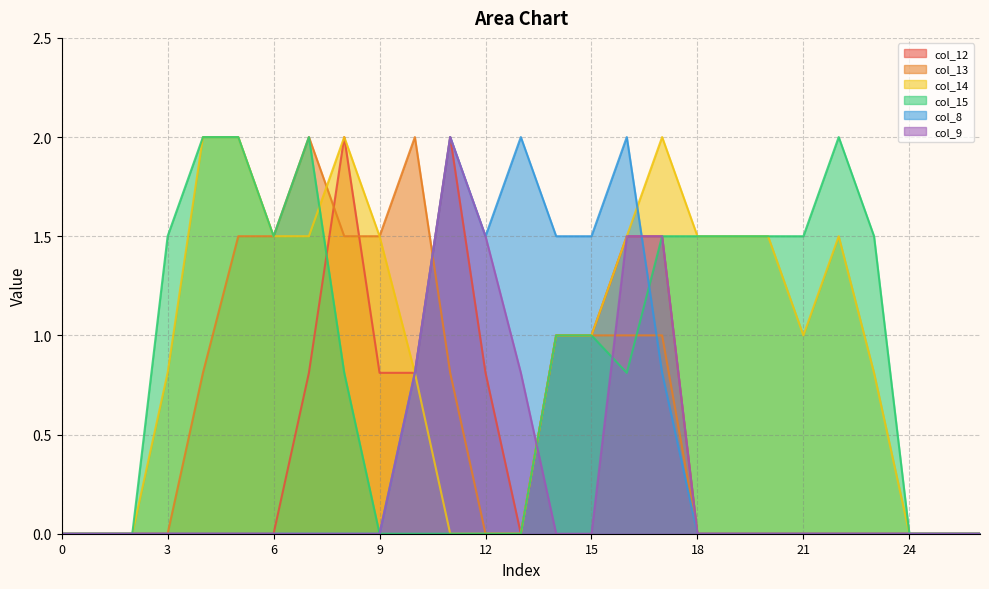

True or false: col_8 has a value of -0.9 at 20.

False